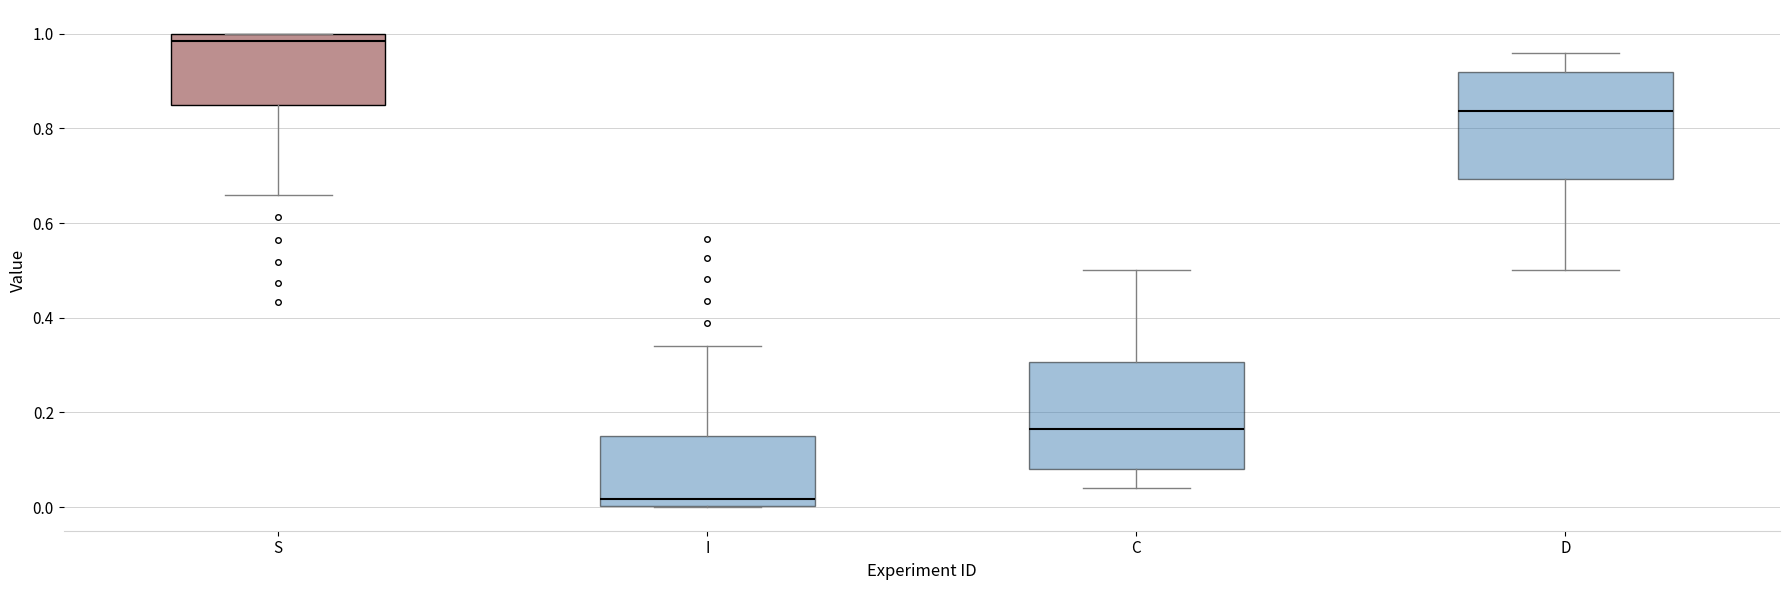

Which box has the highest median line?

S